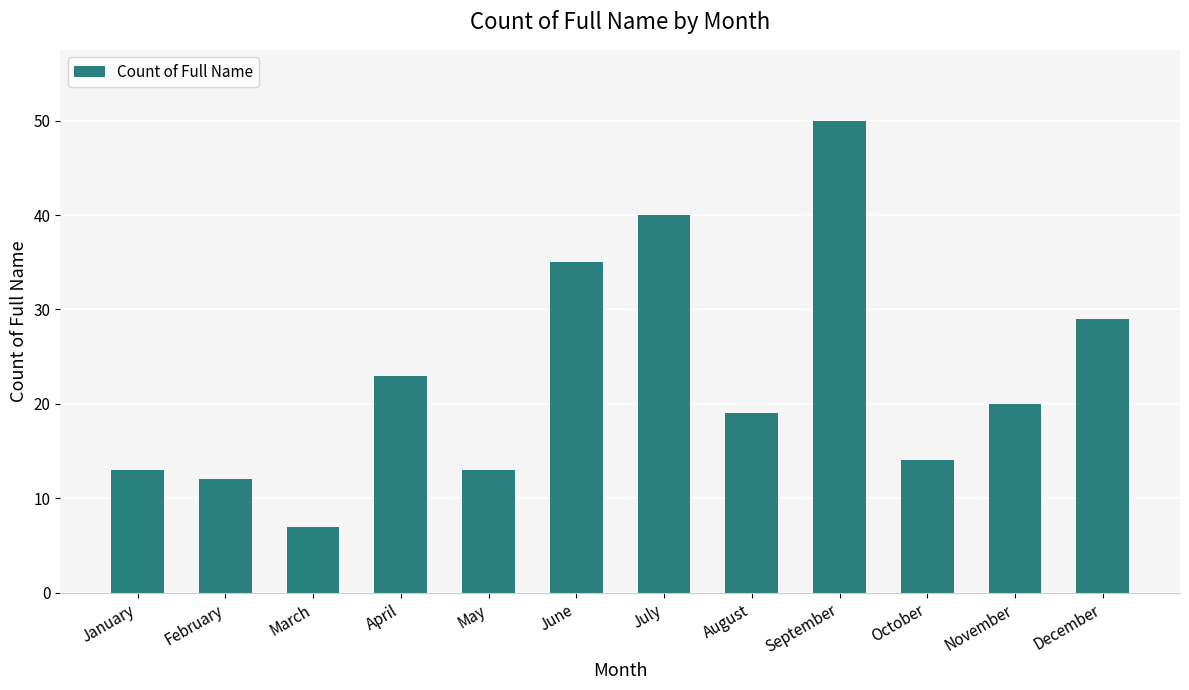

What is the value of the 7th bar from the left?

40